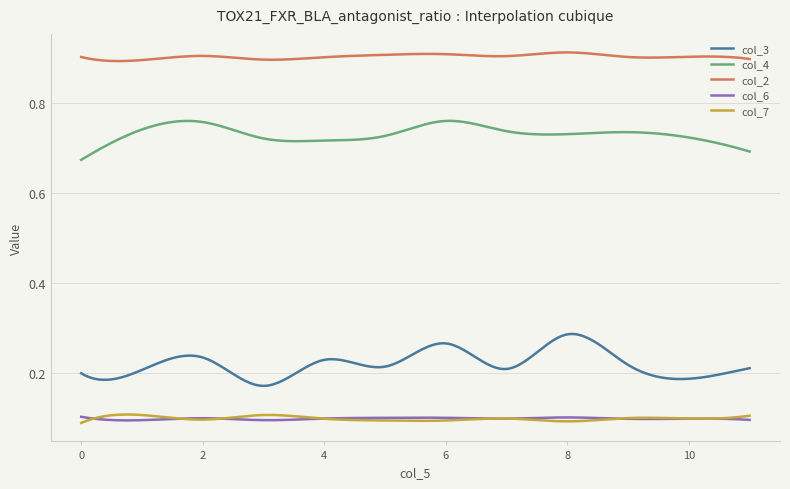

Which series has the largest range (max minus min)?

col_3